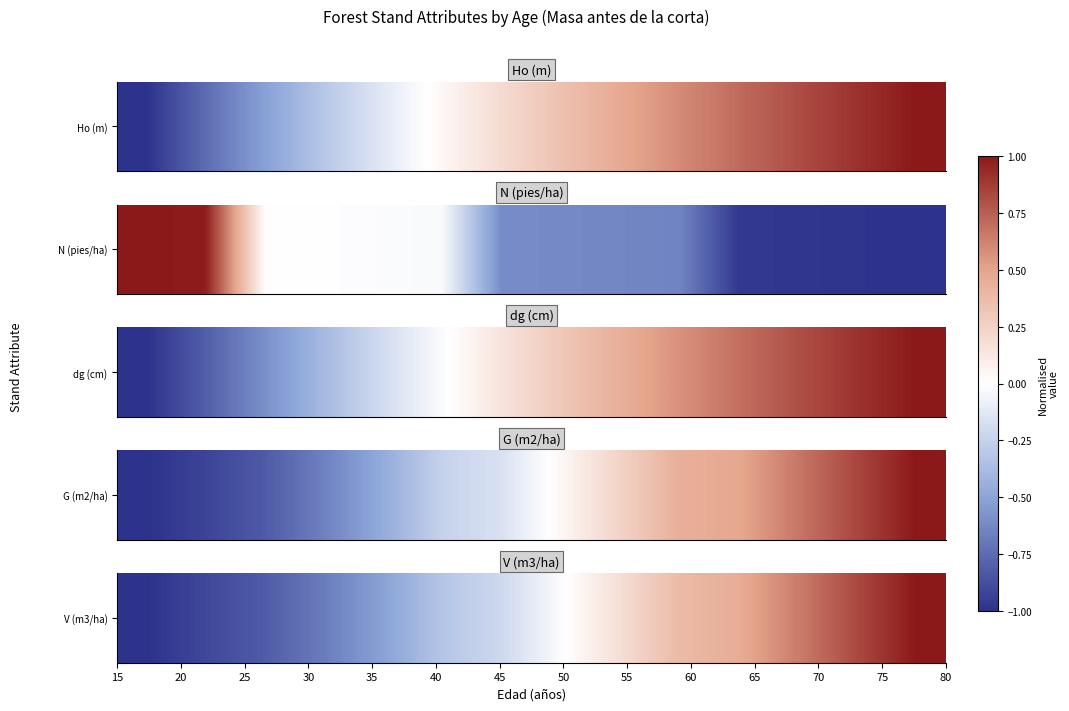

True or false: the data shows -0.2 at 40.

False